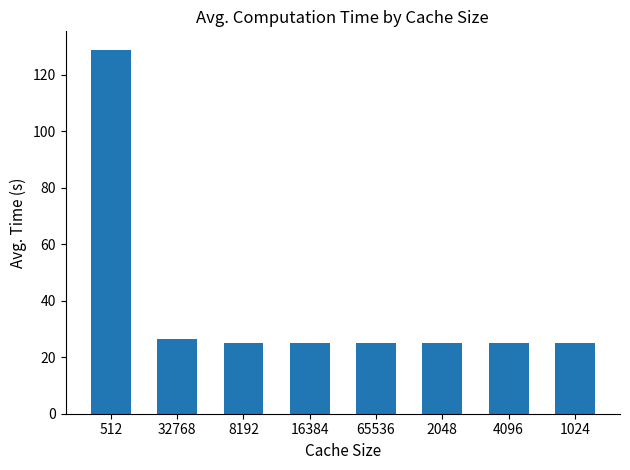

What is the value of the 3rd bar from the left?

25.1